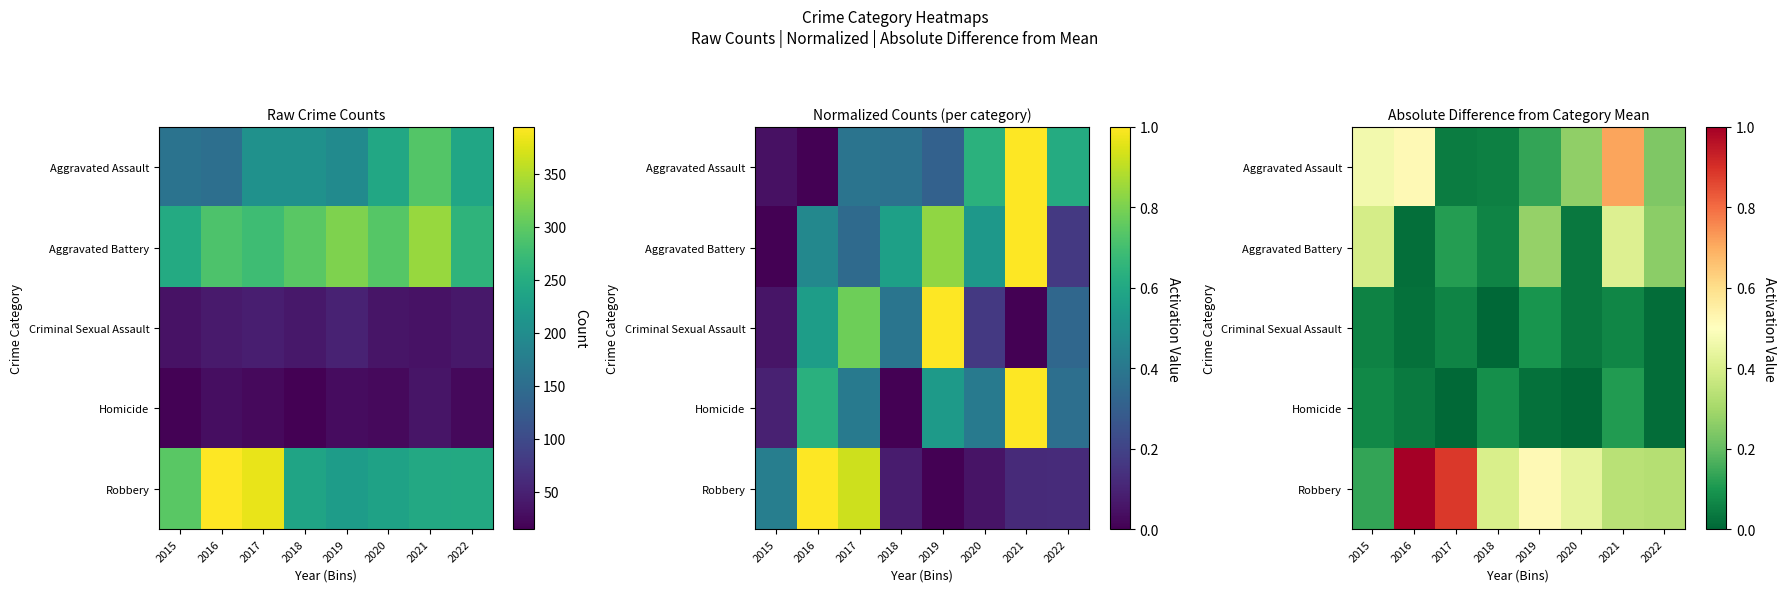

What value does the Aggravated Battery series have at 2017?

0.1